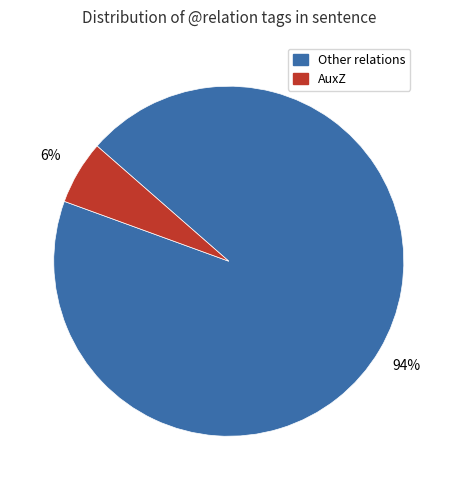

Is there a majority slice in this chart?

Yes